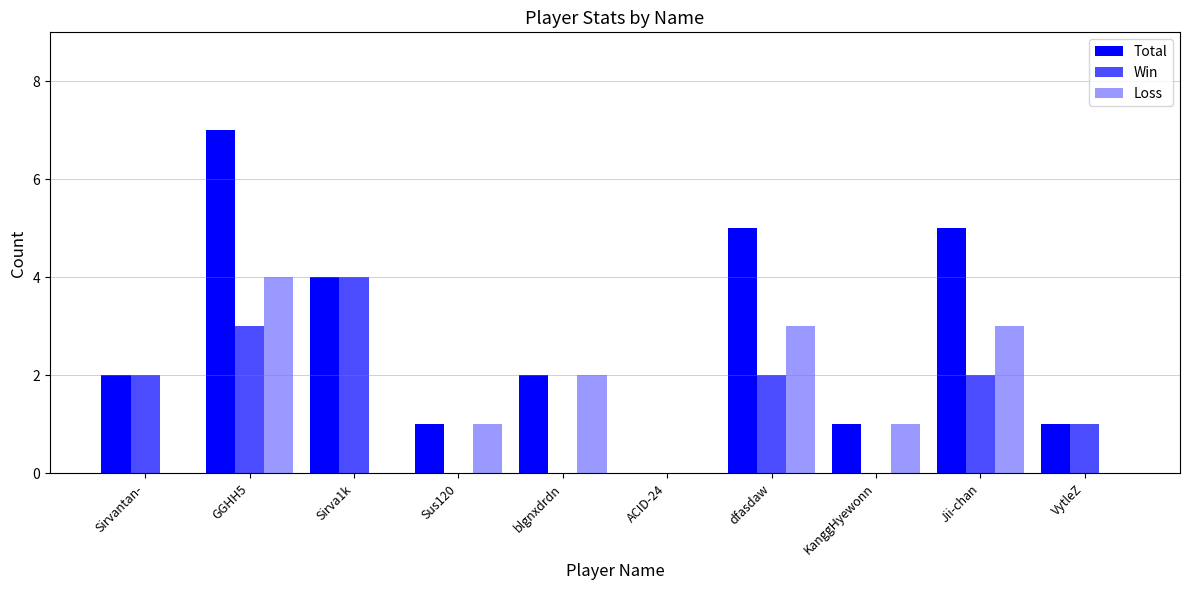

At which label is Win closest to 2?

Sirvantan-